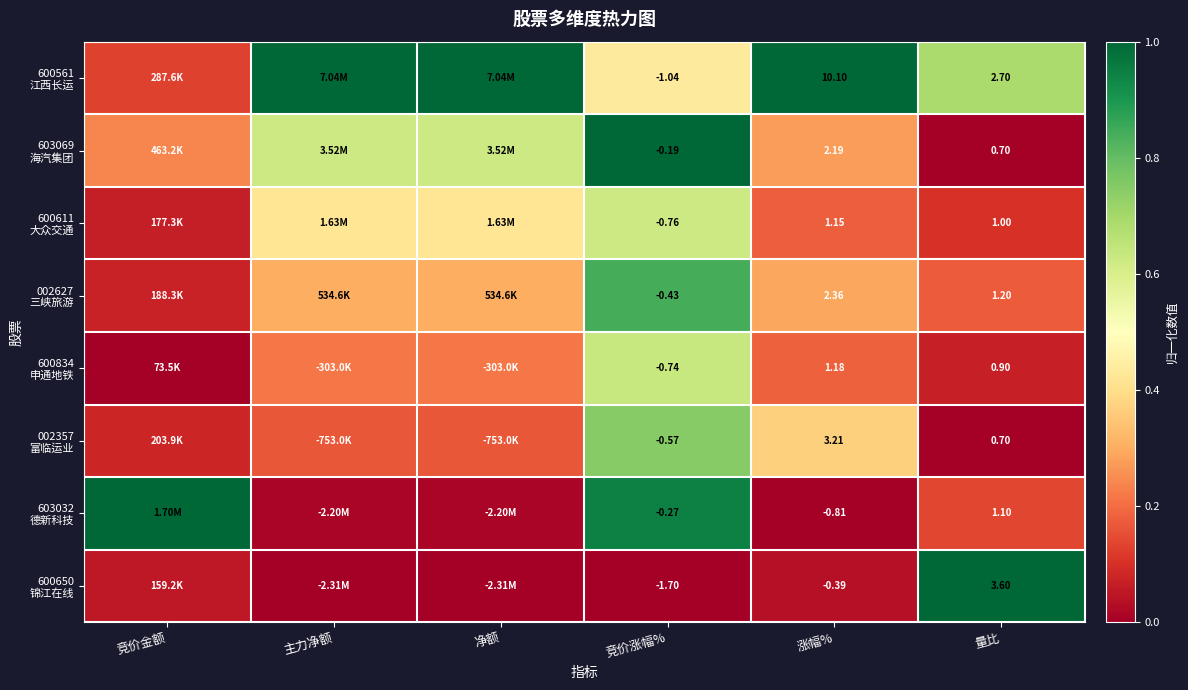

Which has a higher value, 竞价金额 or 净额?

净额